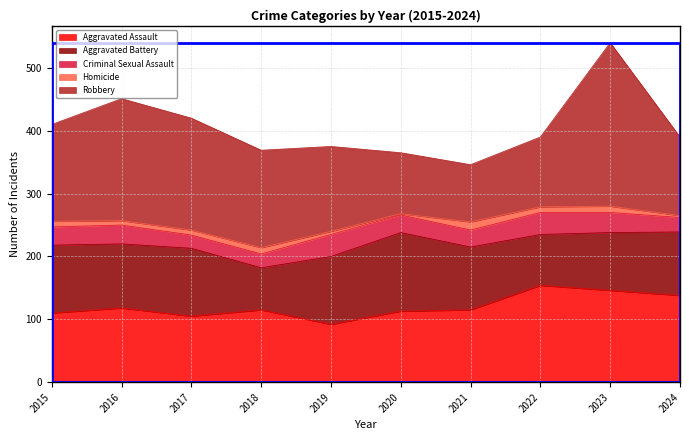

What is the total value across all series at 2015?

410